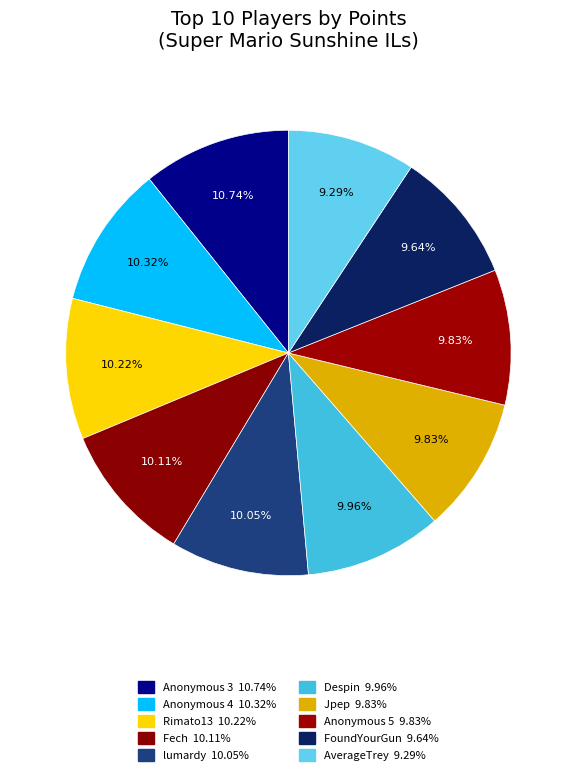

Rank the categories by value from lowest to highest.

AverageTrey, FoundYourGun, Anonymous 5, Jpep, Despin, lumardy, Fech, Rimato13, Anonymous 4, Anonymous 3